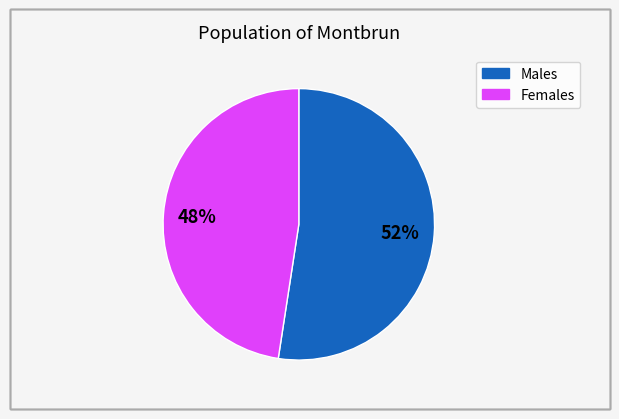

Is there any slice that represents more than half of the pie?

Yes